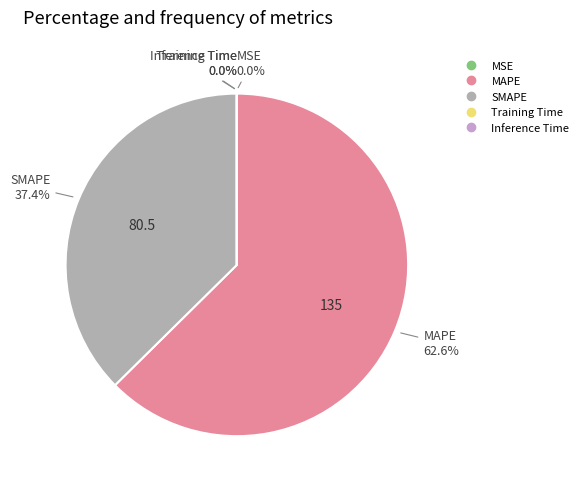

What is the majority slice?

MAPE